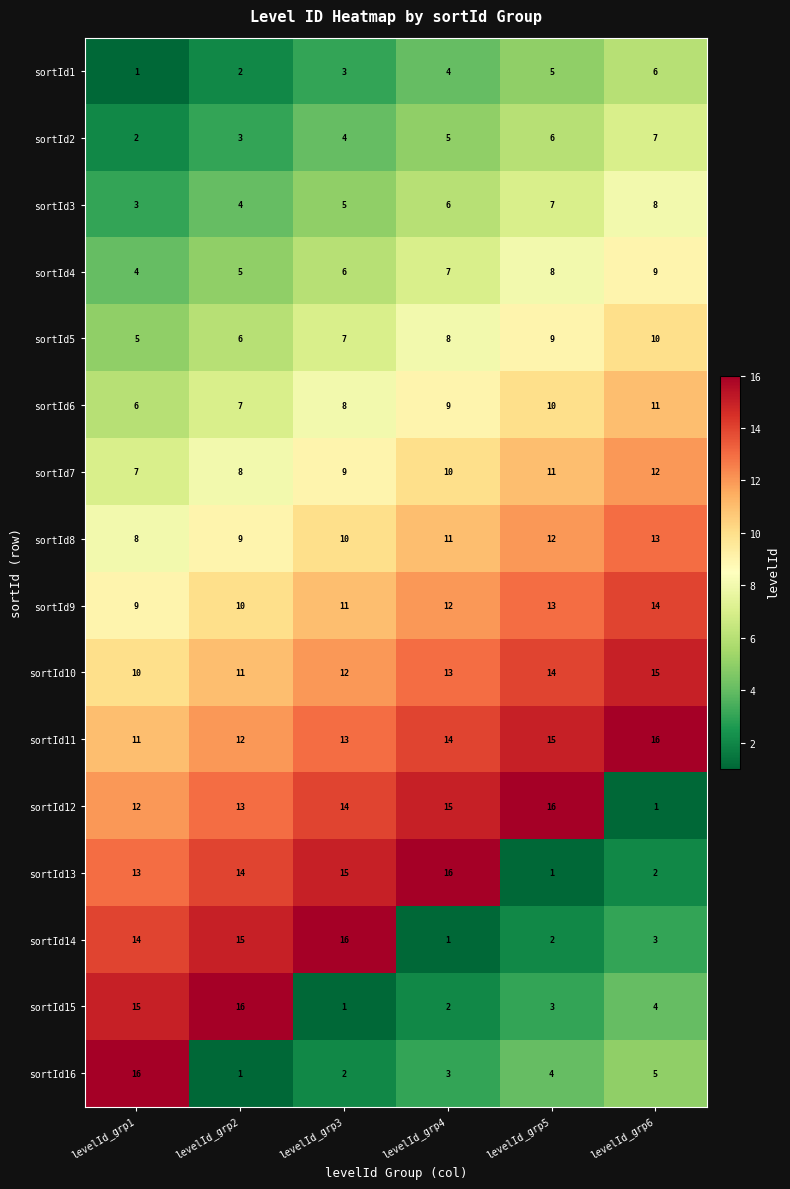

Which series has the largest total across all categories?

sortId11